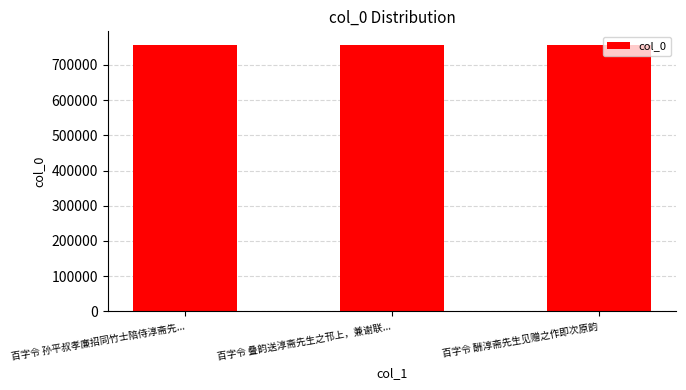

What is the ratio of the value at 百字令 酬淳斋先生见赠之作即次原韵 to the value at 百字令 孙平叔孝廉招同竹士陪侍淳斋先...?

1.0